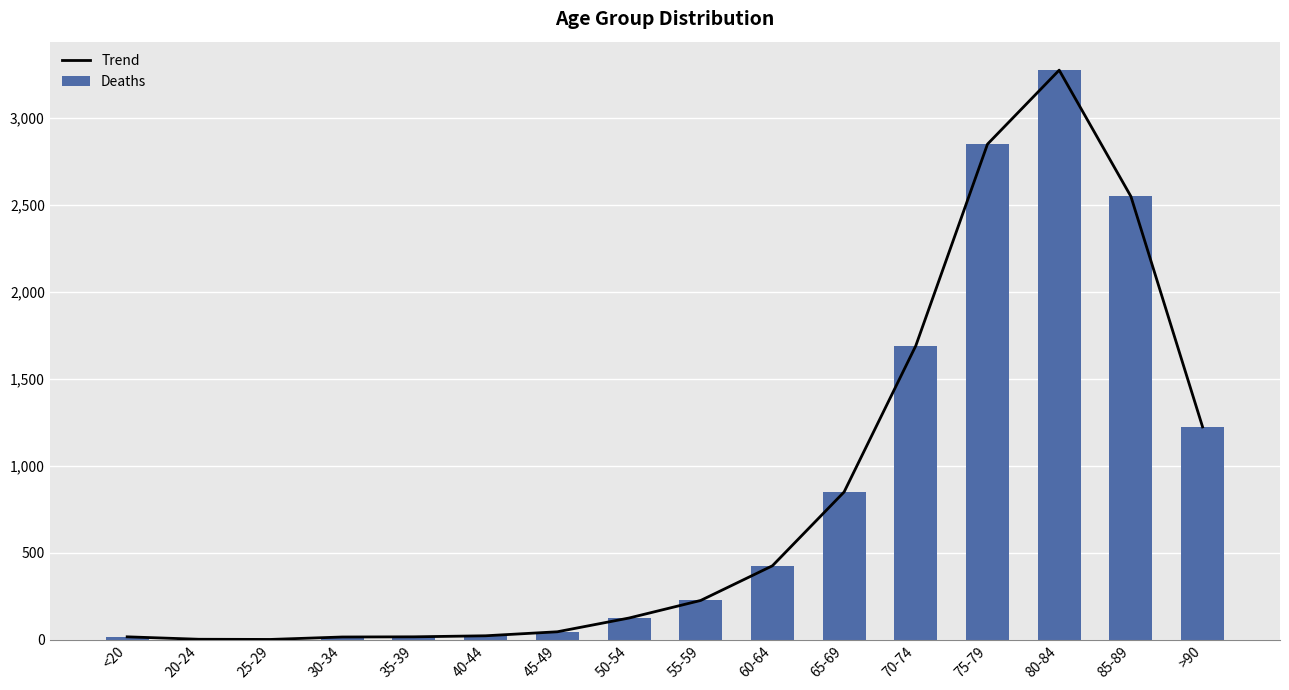

Which series has the largest total across all categories?

Trend